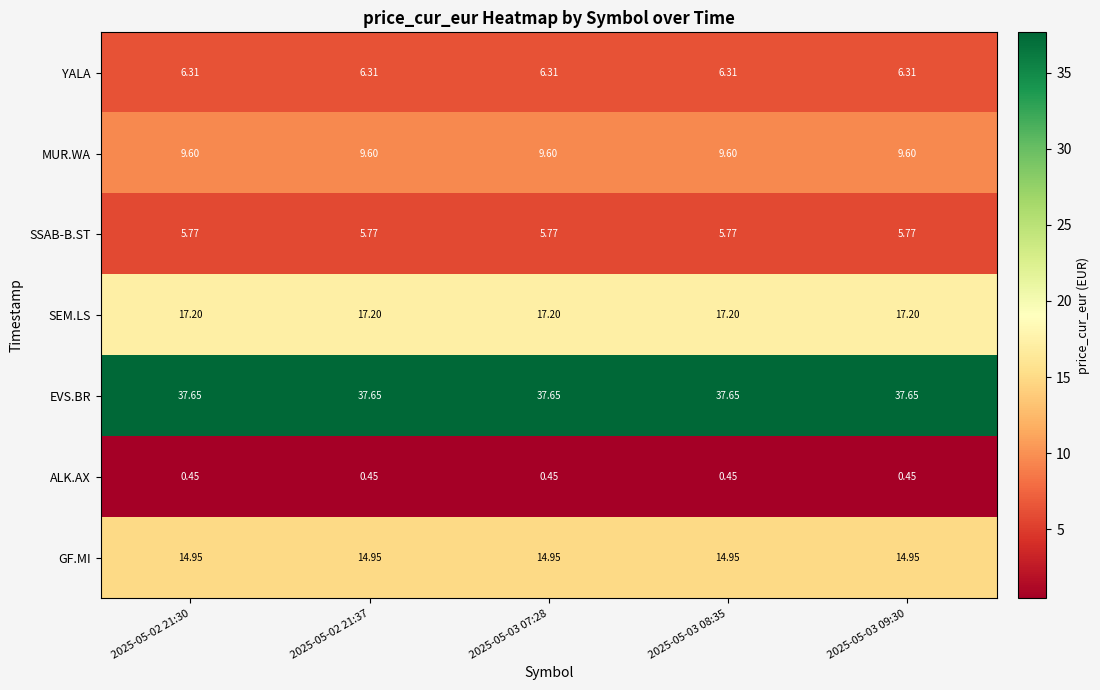

Rank the series at 2025-05-02 21:37 from highest to lowest value.

EVS.BR, SEM.LS, GF.MI, MUR.WA, YALA, SSAB-B.ST, ALK.AX